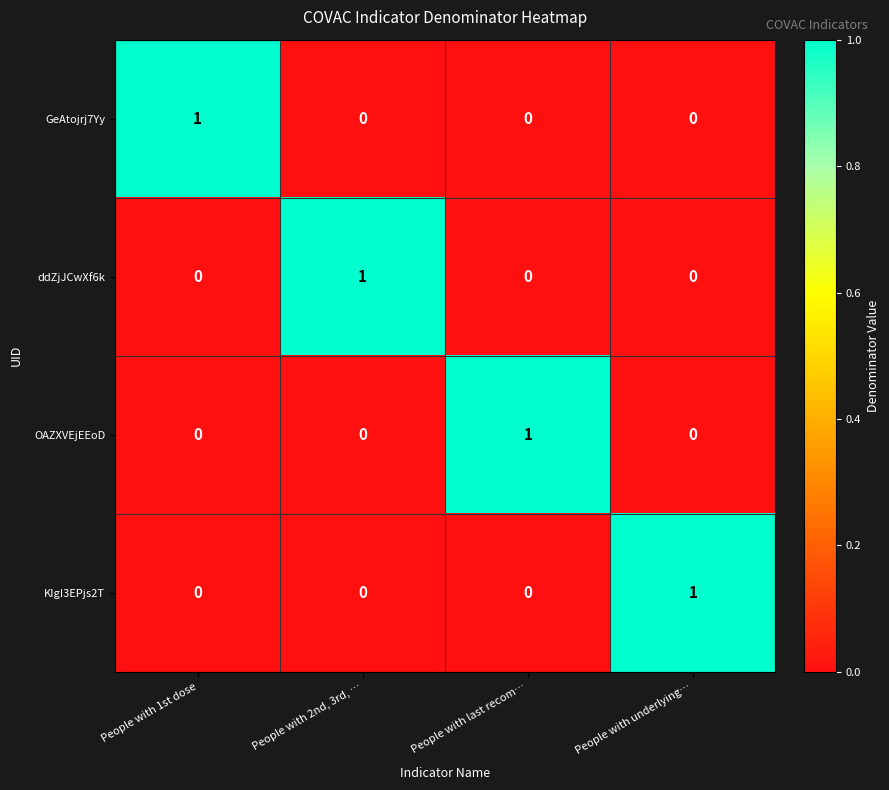

Count the KIgI3EPjs2T values in the range 0 to 1.

4